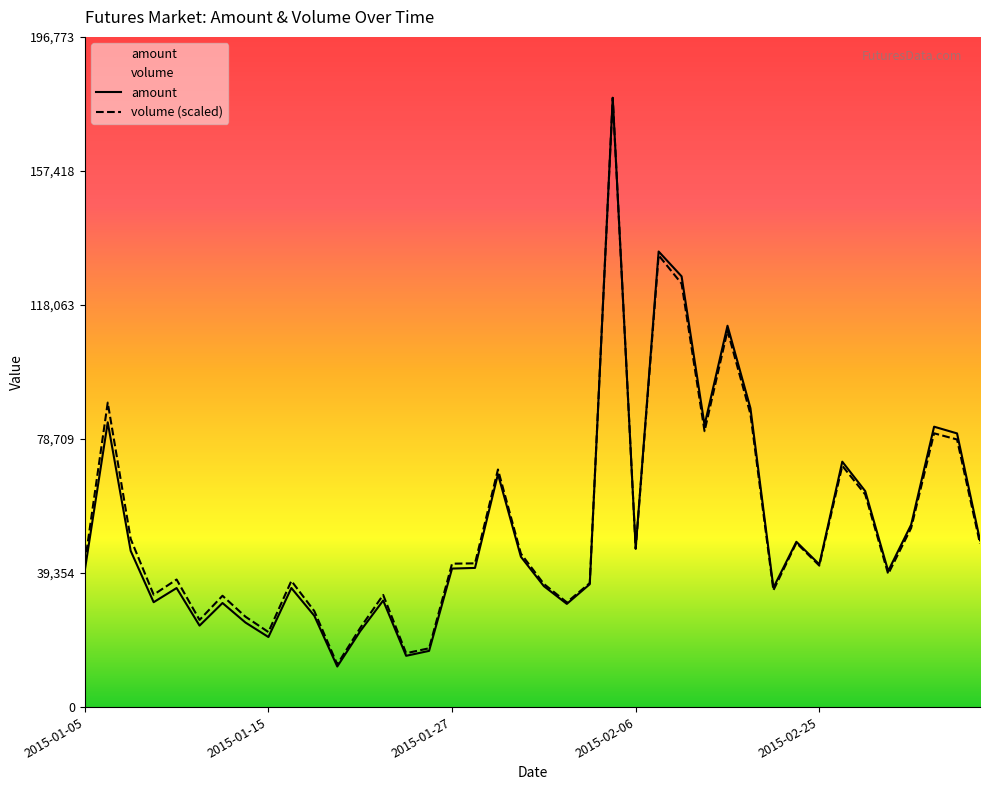

How many categories are shown in the chart?

40